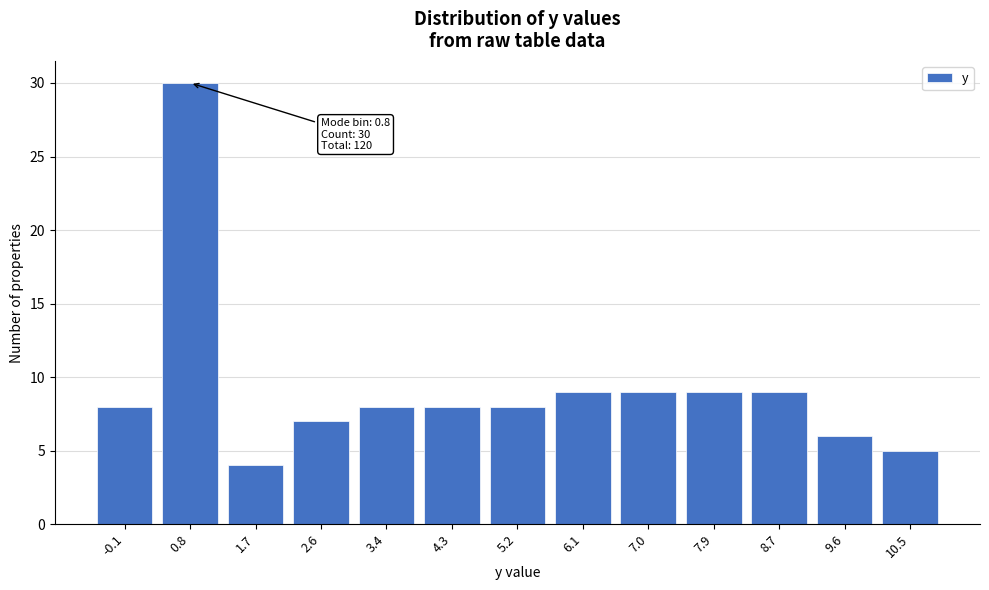

Reading right to left, extract all data points from this chart.

5	6	9	9	9	9	8	8	8	7	4	30	8